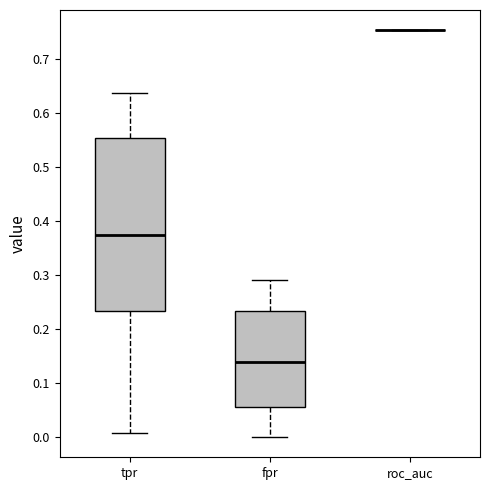

Where does the upper whisker of the box for tpr end on the y-axis? The values are not printed on the chart, so give them approximately, as read against the axis.

0.64